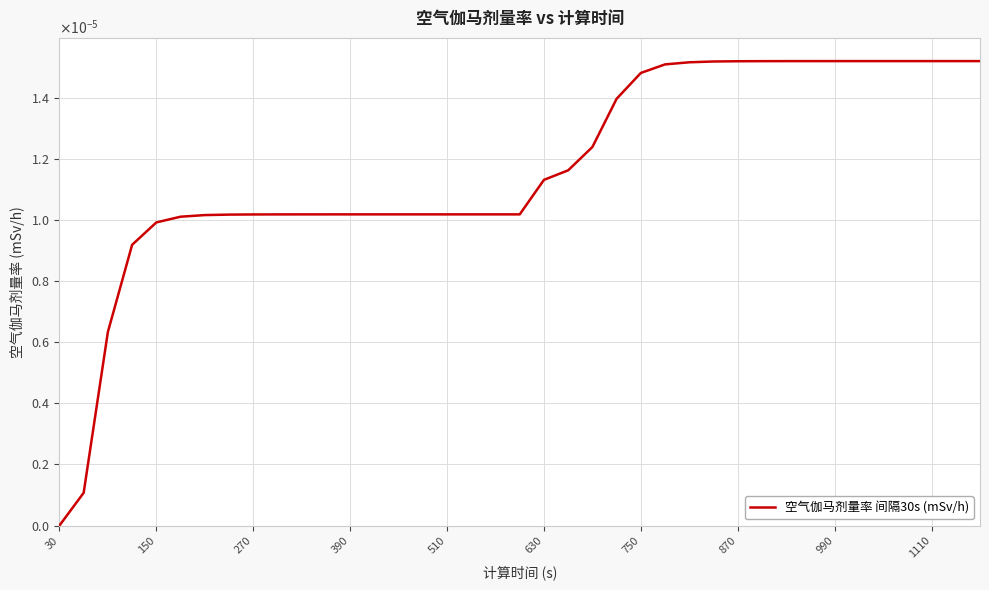

Is this an area chart (filled region under the line)?

No